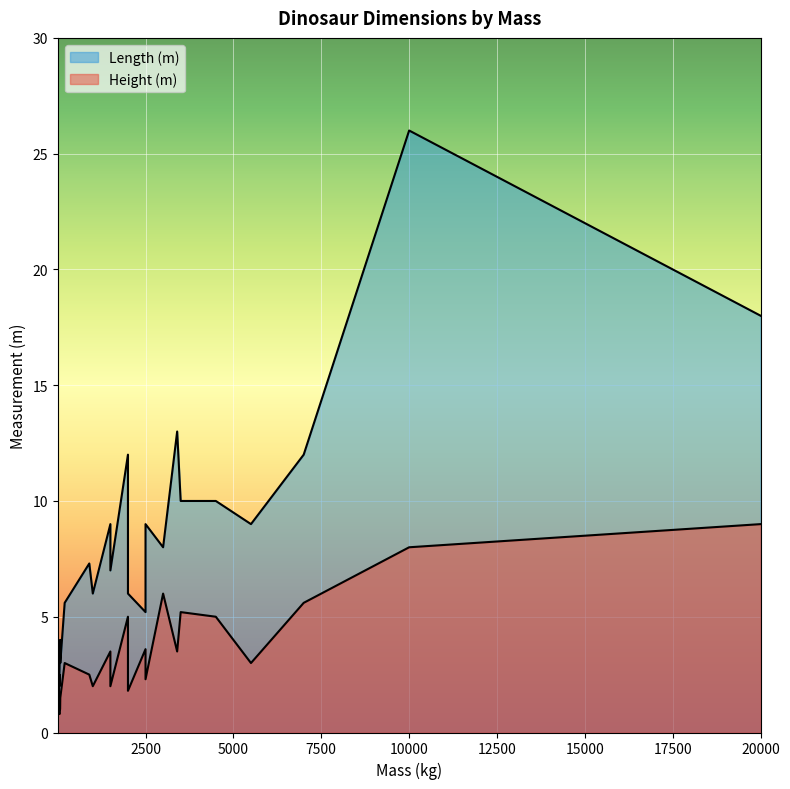

Which series has the largest total across all categories?

Length (m)